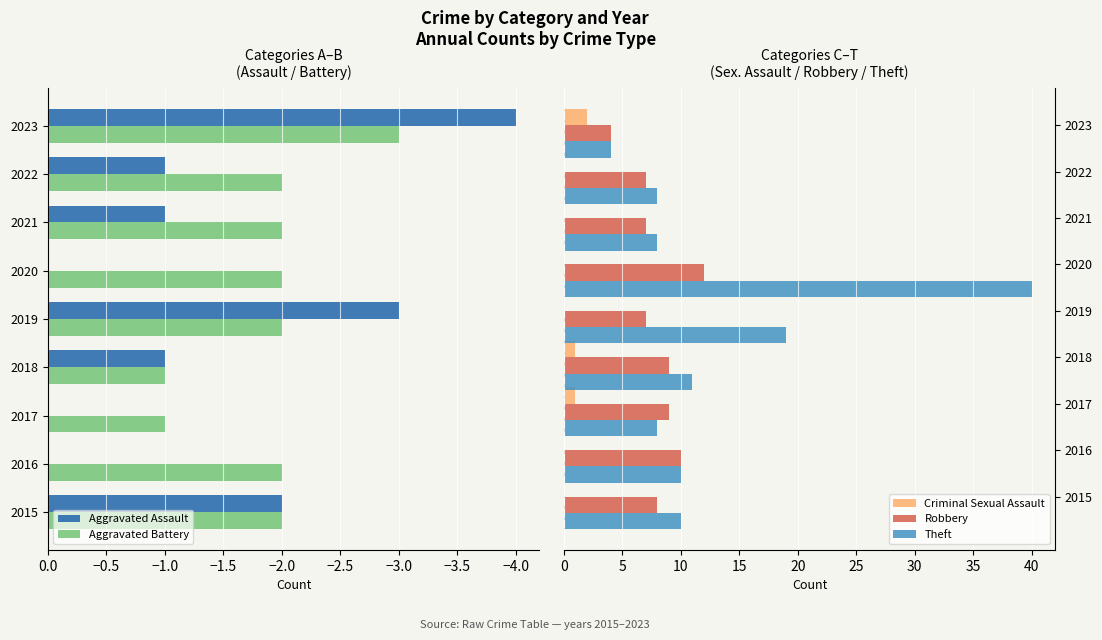

What is the minimum value shown in the chart?

-4